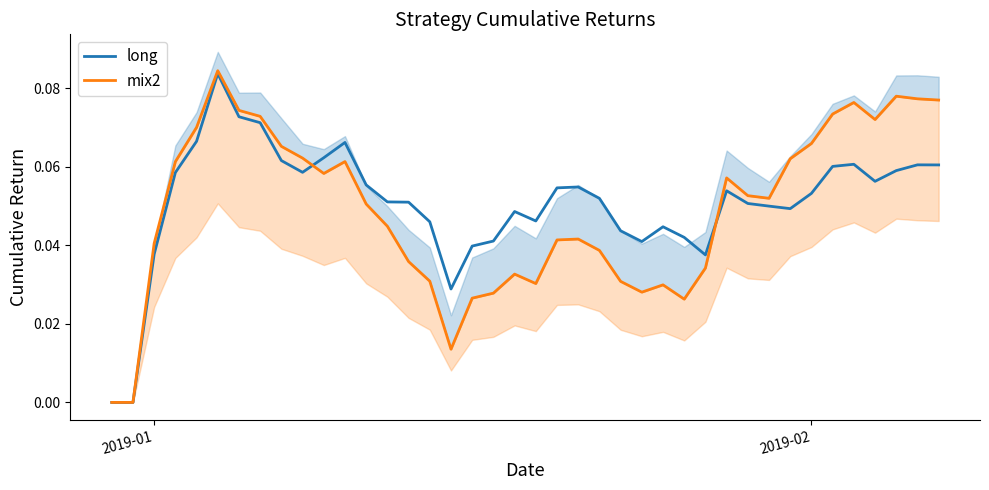

At which label is long closest to 0?

2019-01